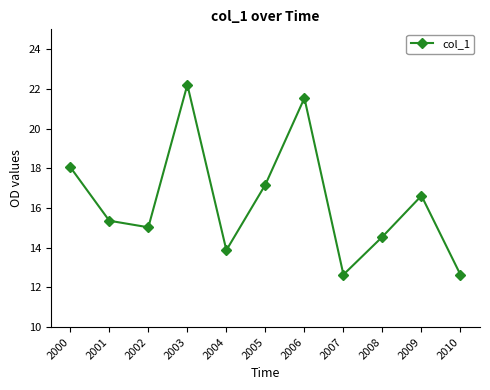

What is the sum of all values?

179.7